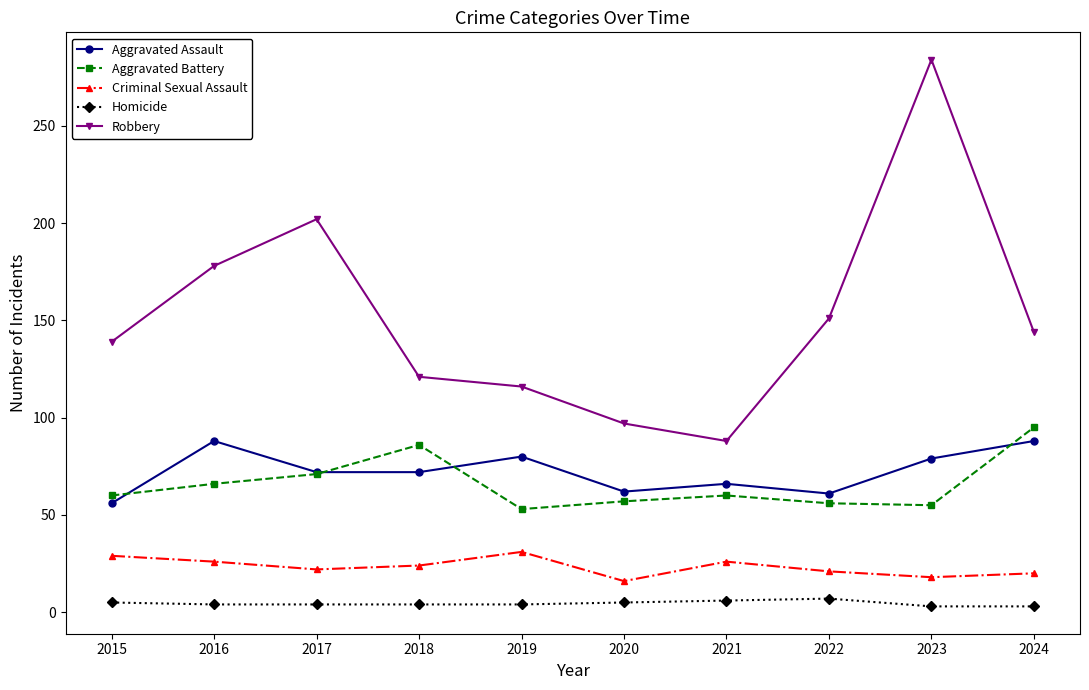

True or false: Homicide and Robbery cross at least once.

False